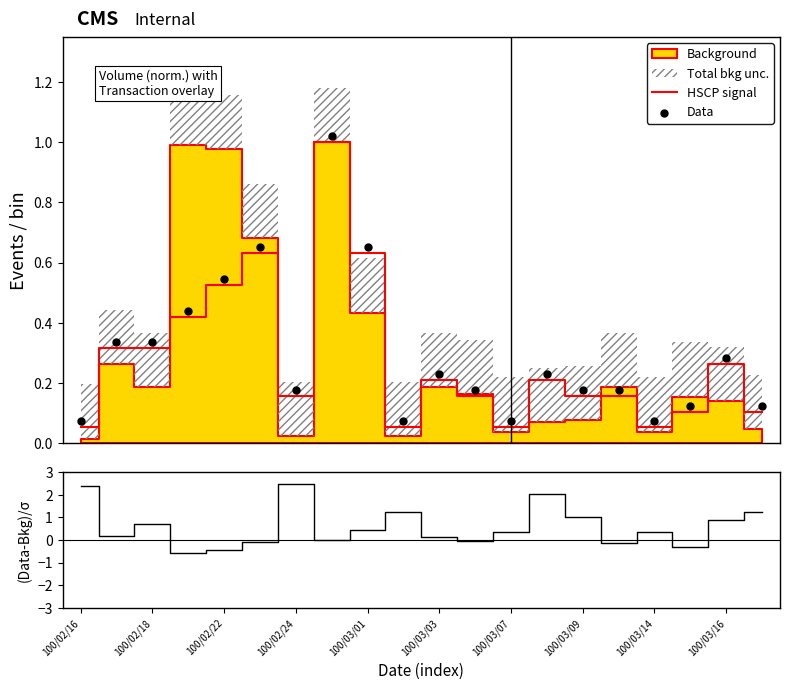

What is the total value across all series at 100/02/18?

1.3